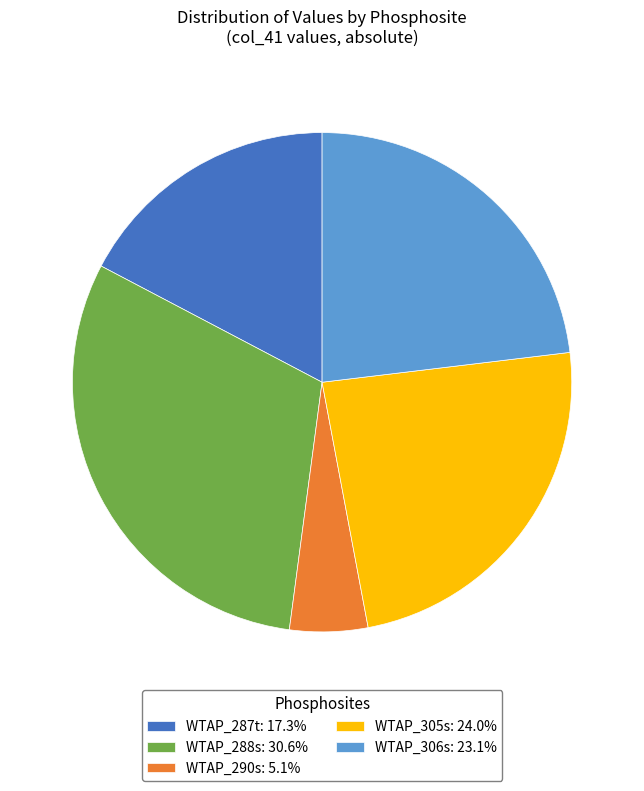

Do WTAP_305s: 24.0% and WTAP_290s: 5.1% together represent more than half of the pie?

No